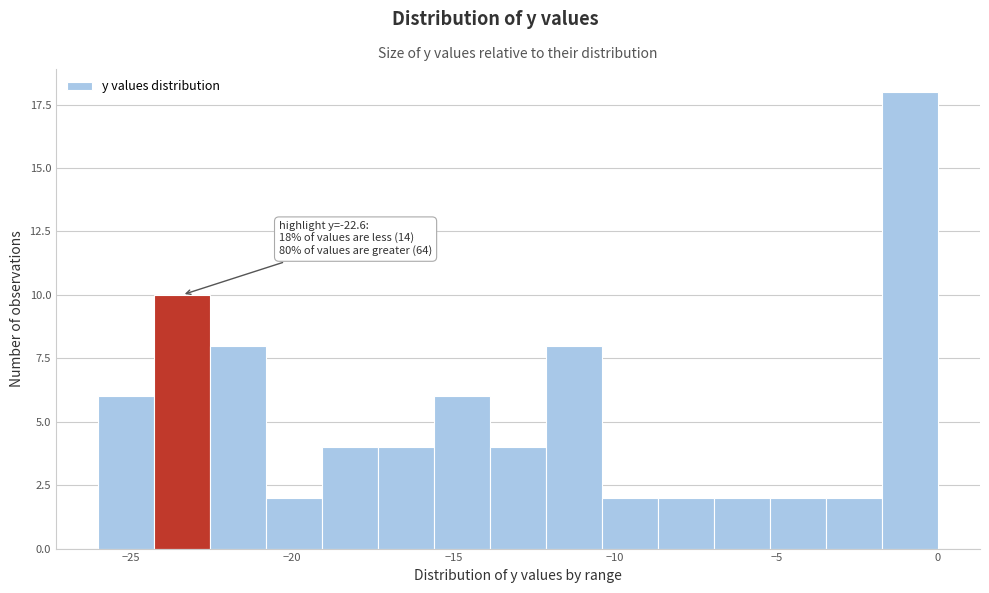

Around what value on the x-axis is the tallest bar? Give the approximate position of its centre, as read against the axis.

-1.0